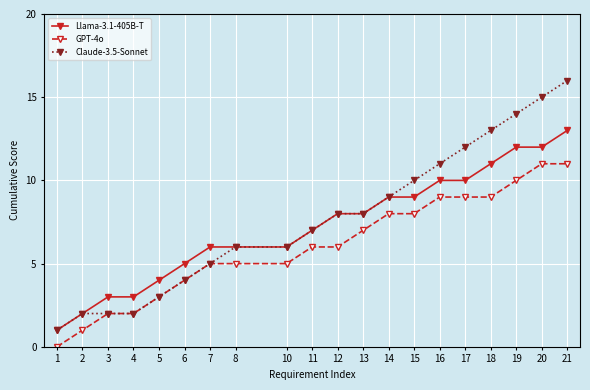

What is the value of the Llama-3.1-405B-T point at the 17th from the left?

11